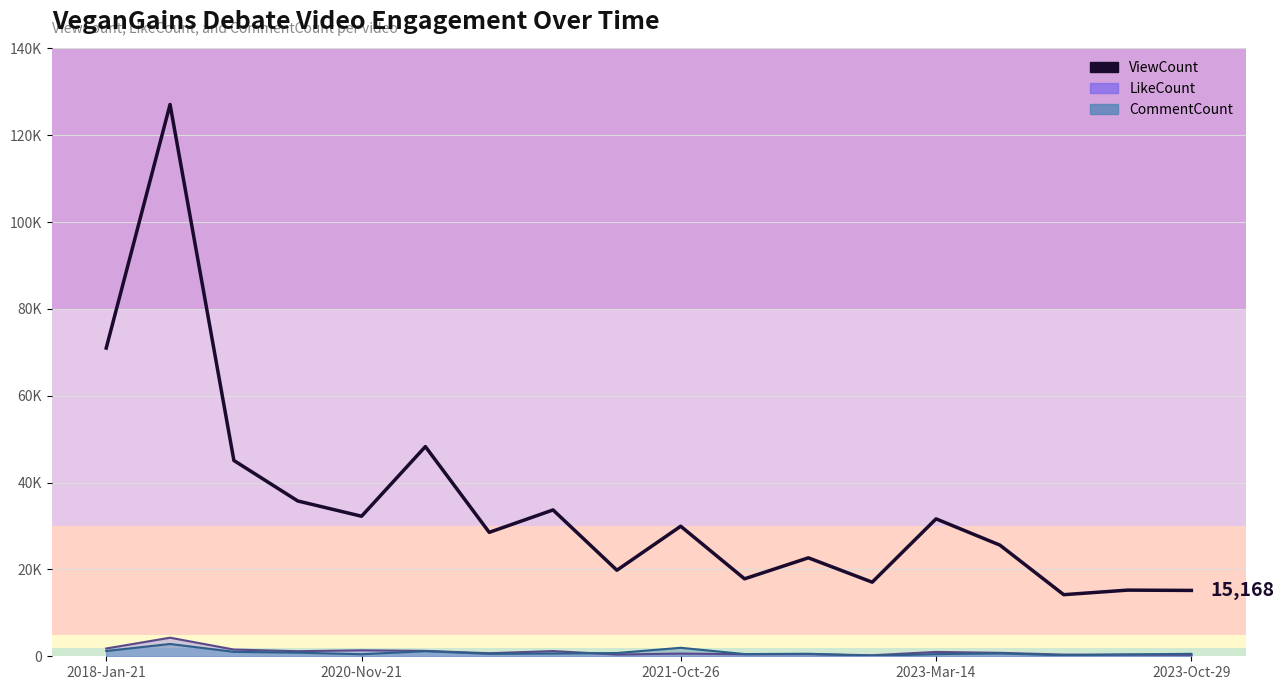

What is the difference between the values at 2023-Oct-29 and 16?

17020